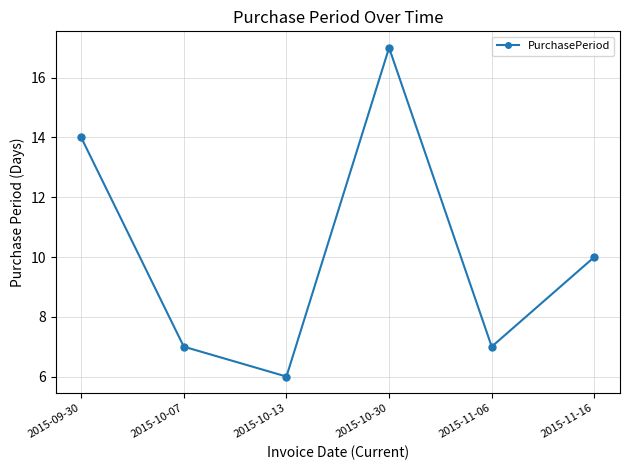

The value at 2015-10-30 is 22. True or false?

False